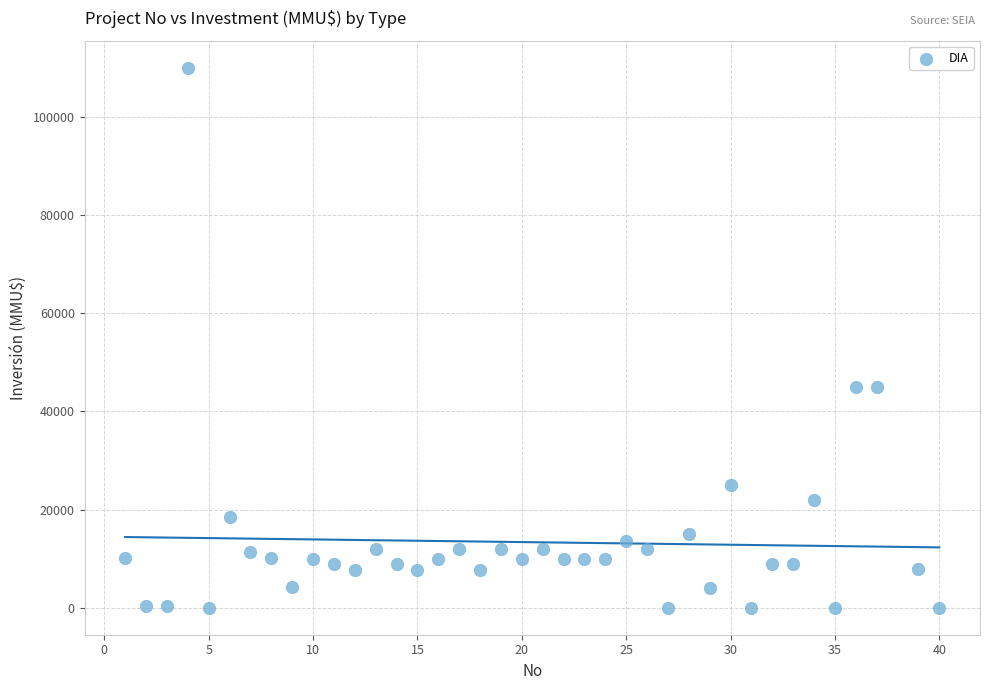

What is the range of Y values (max minus min)?

110000